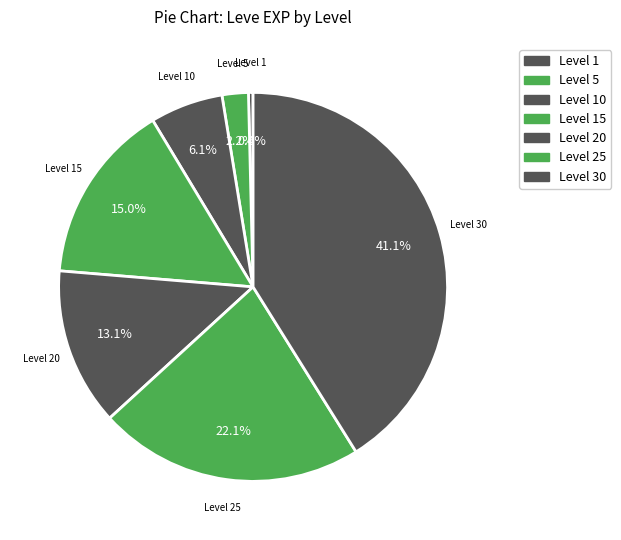

Count the number of slices in the pie.

7